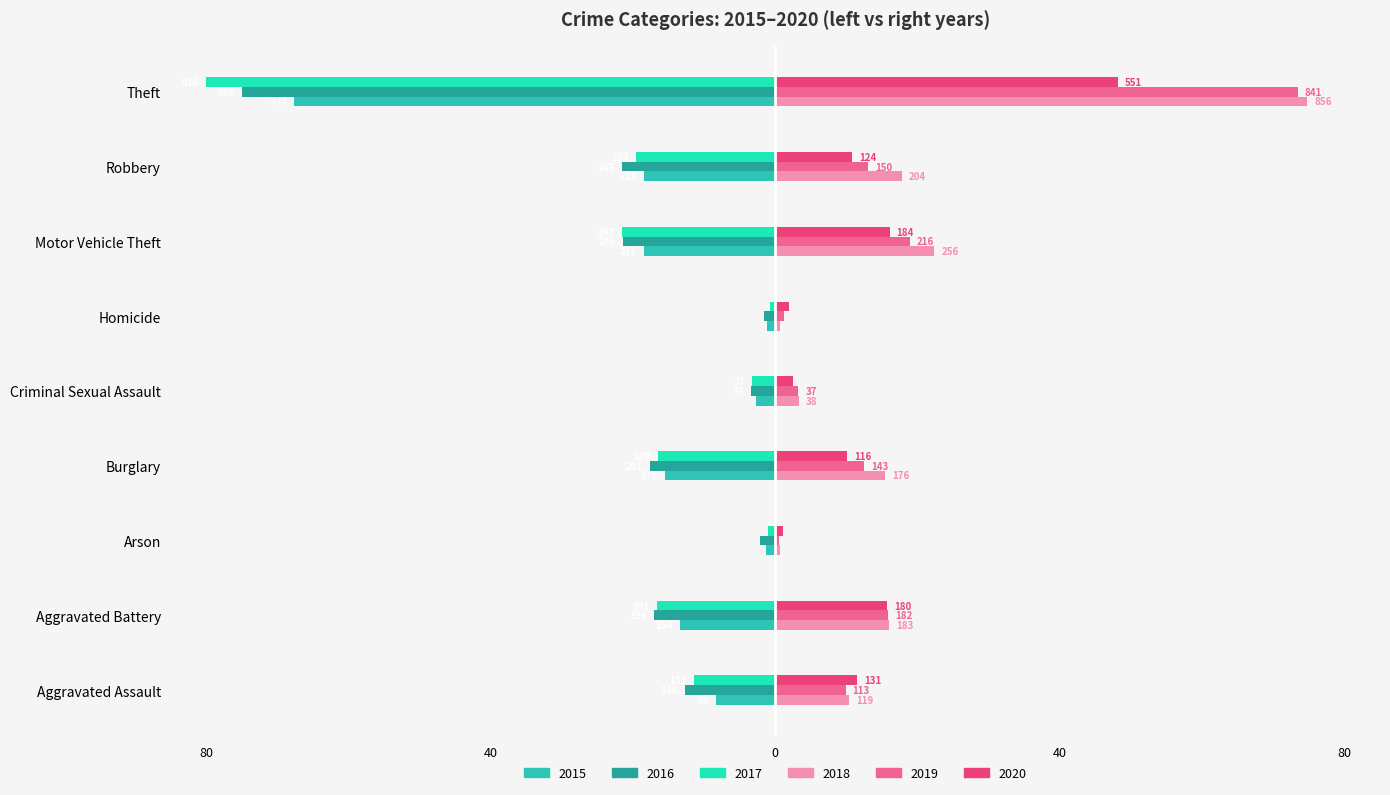

What are all the series names shown in the legend?

2015, 2016, 2017, 2018, 2019, 2020